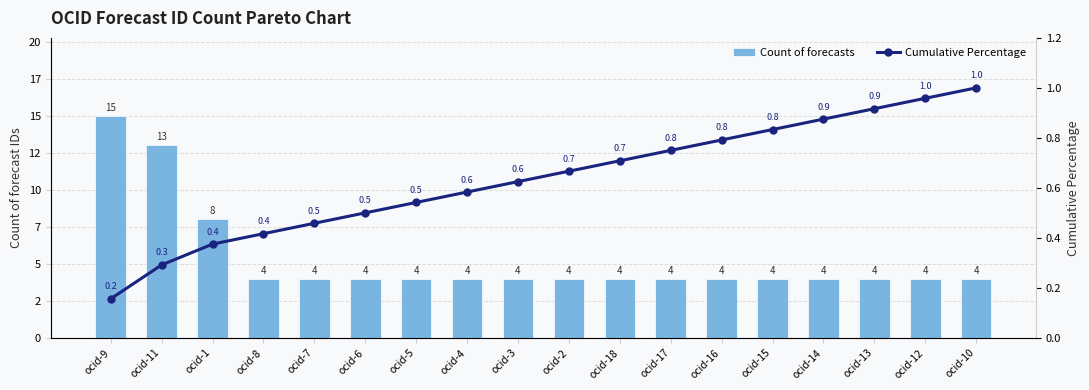

Which series has the largest total across all categories?

Count of forecasts